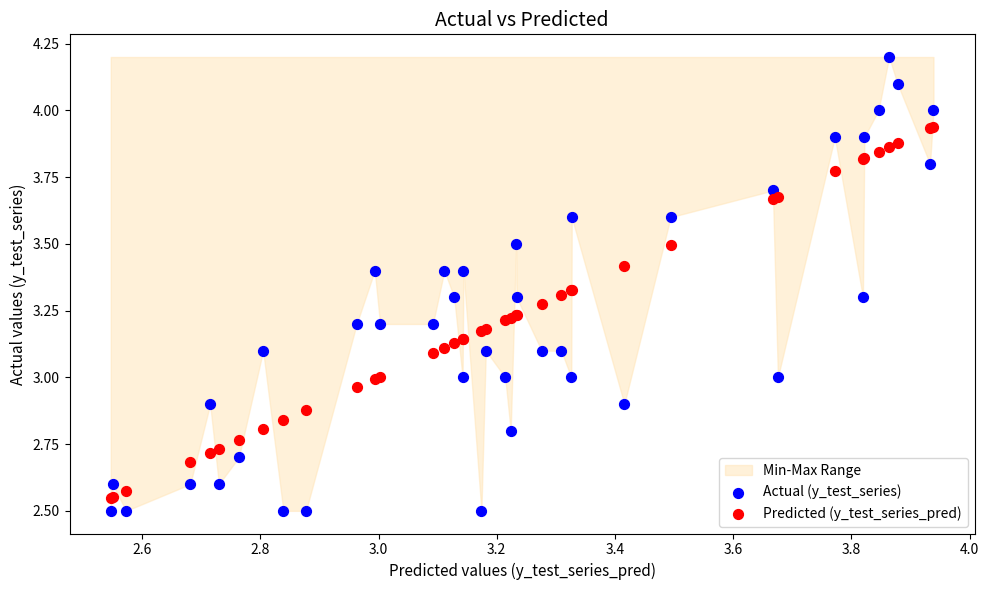

Which series contains the highest Y value?

Actual (y_test_series)